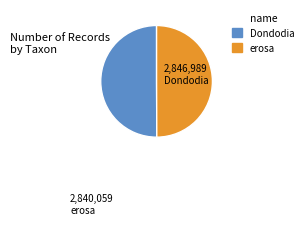

Count the number of slices in the pie.

2